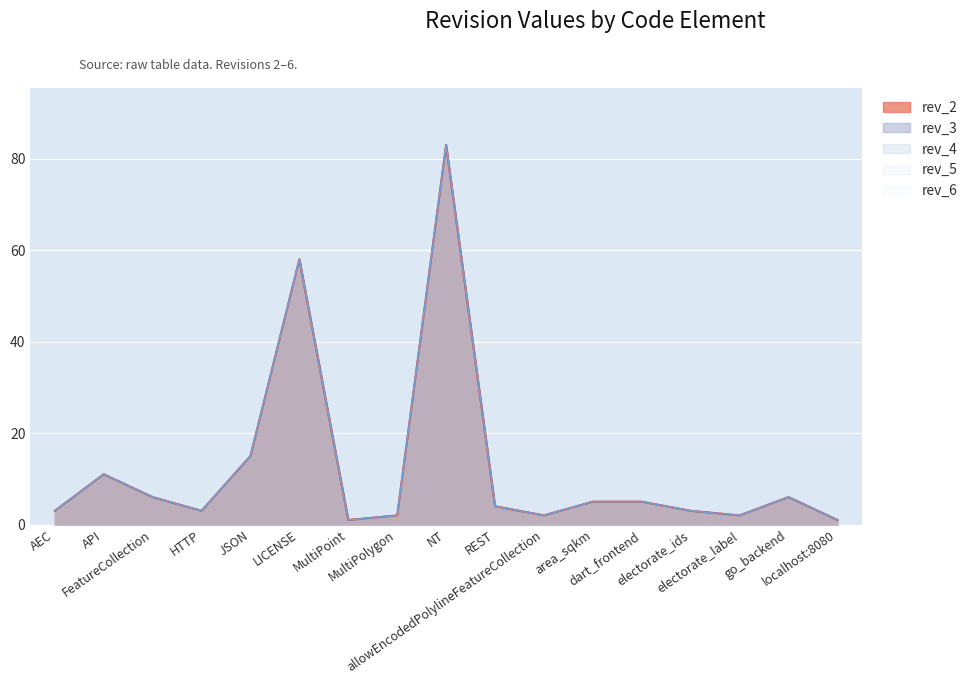

The value of rev_3 at FeatureCollection is 6. True or false?

True